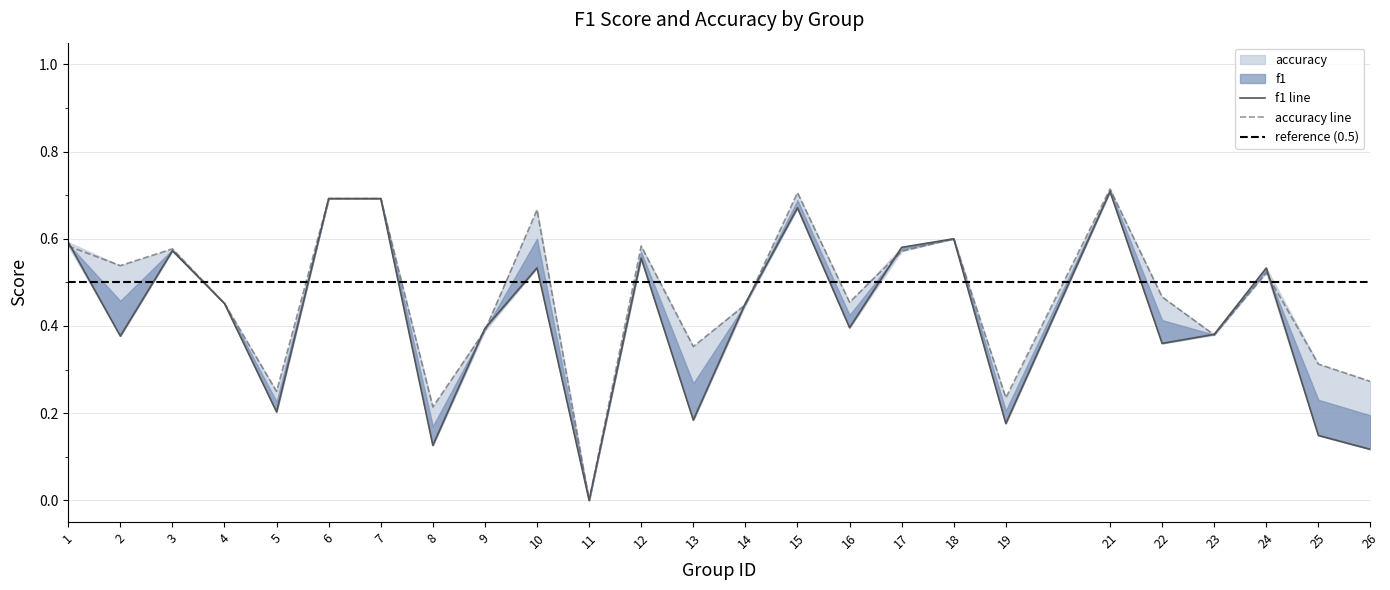

Rank the series by their maximum value, from highest to lowest.

accuracy, f1